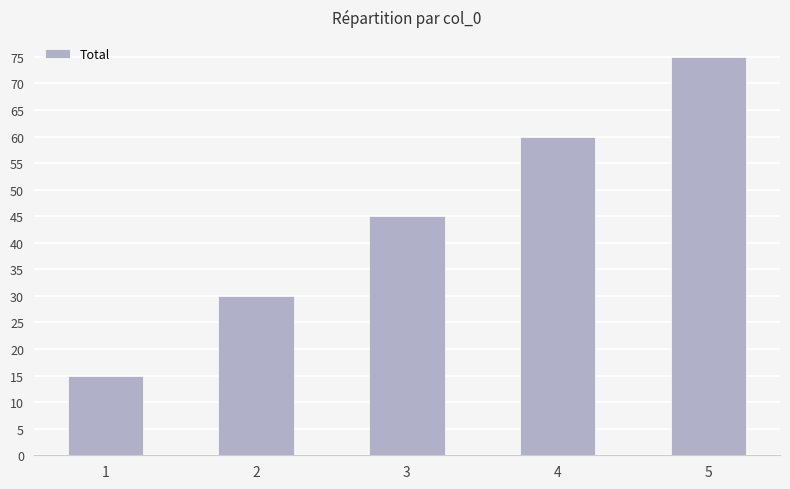

Rank the categories by value from lowest to highest.

1, 2, 3, 4, 5